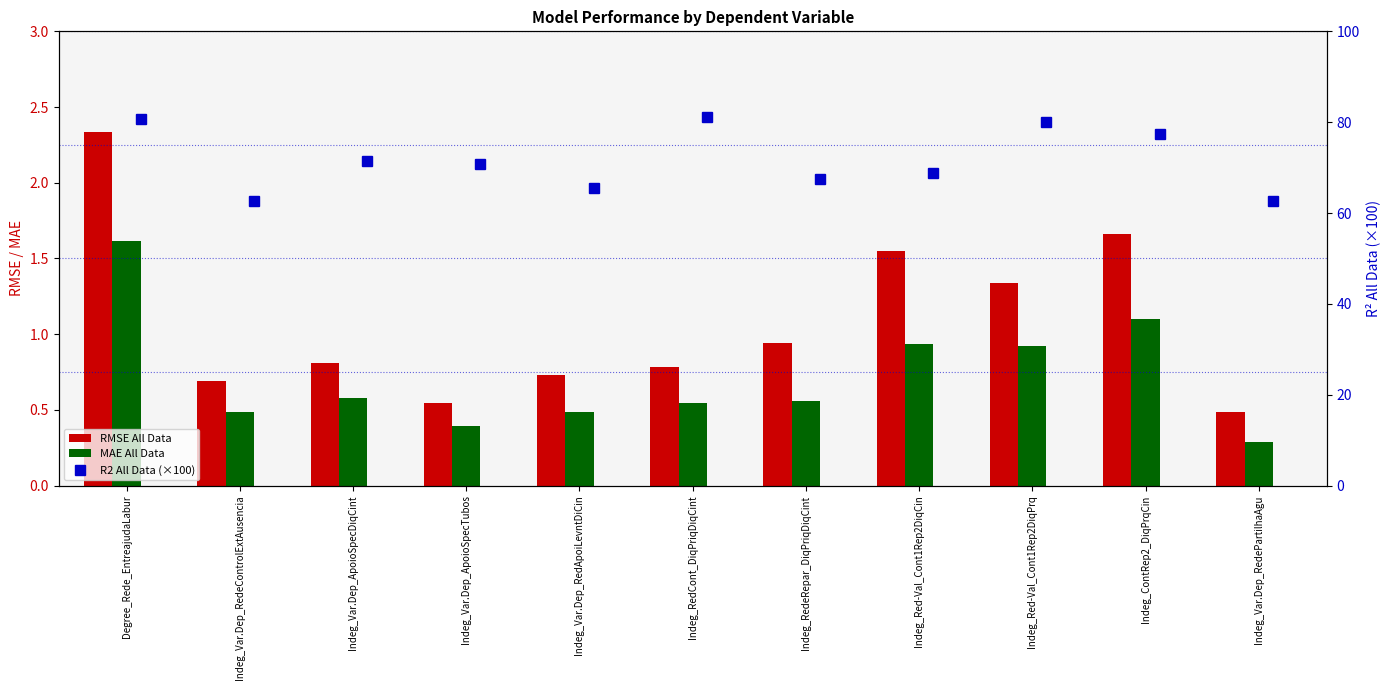

What is the difference between the highest and lowest values at Indeg_Var.Dep_ApoioSpecDiqCint?

70.8